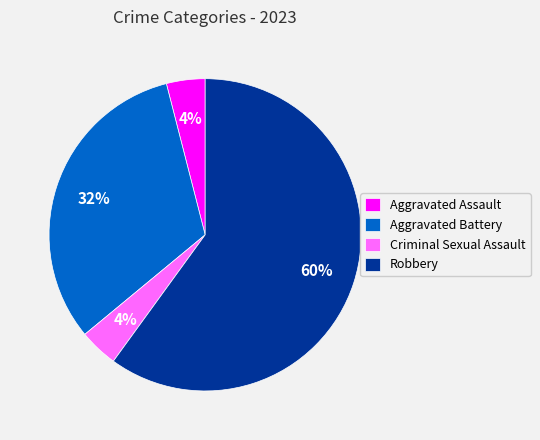

Is the sum of Robbery and Aggravated Battery greater than half?

Yes